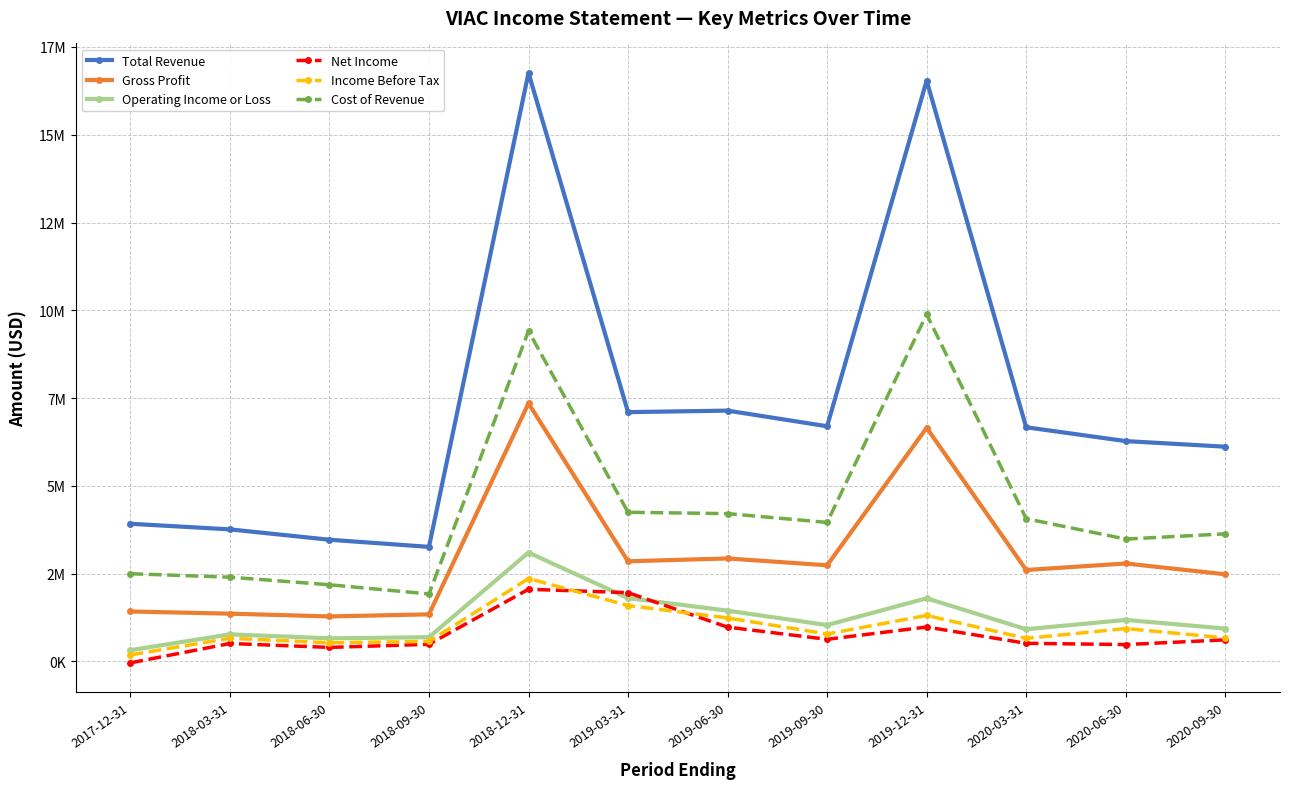

Is it true that Cost of Revenue equals 6704335 at 2019-06-30?

False